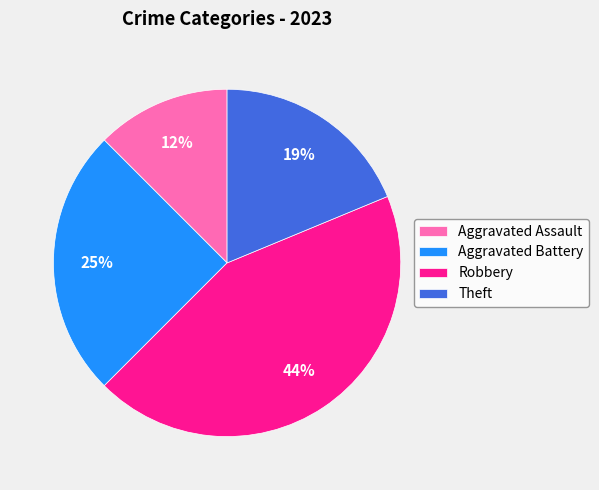

Which slice is the smallest?

Aggravated Assault